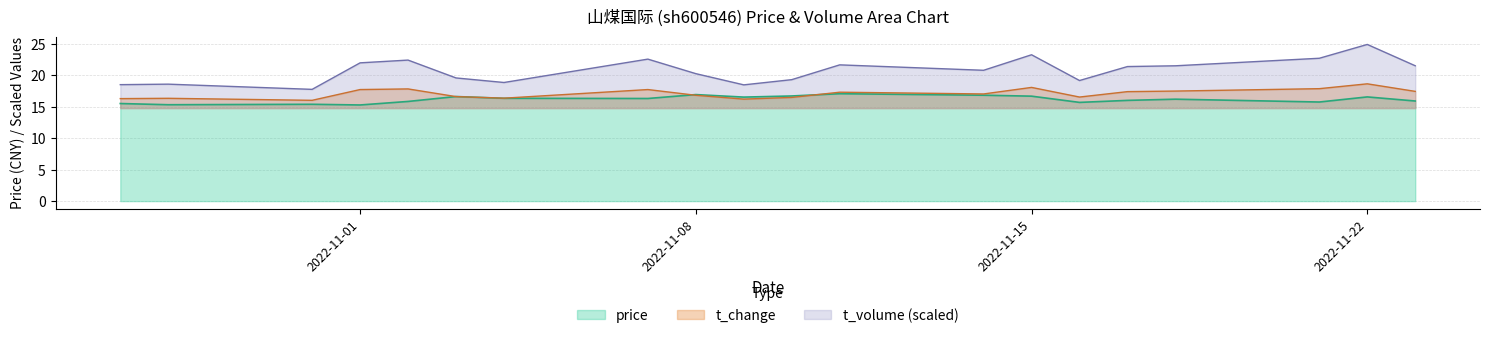

What is the maximum value shown in the chart?

24.9